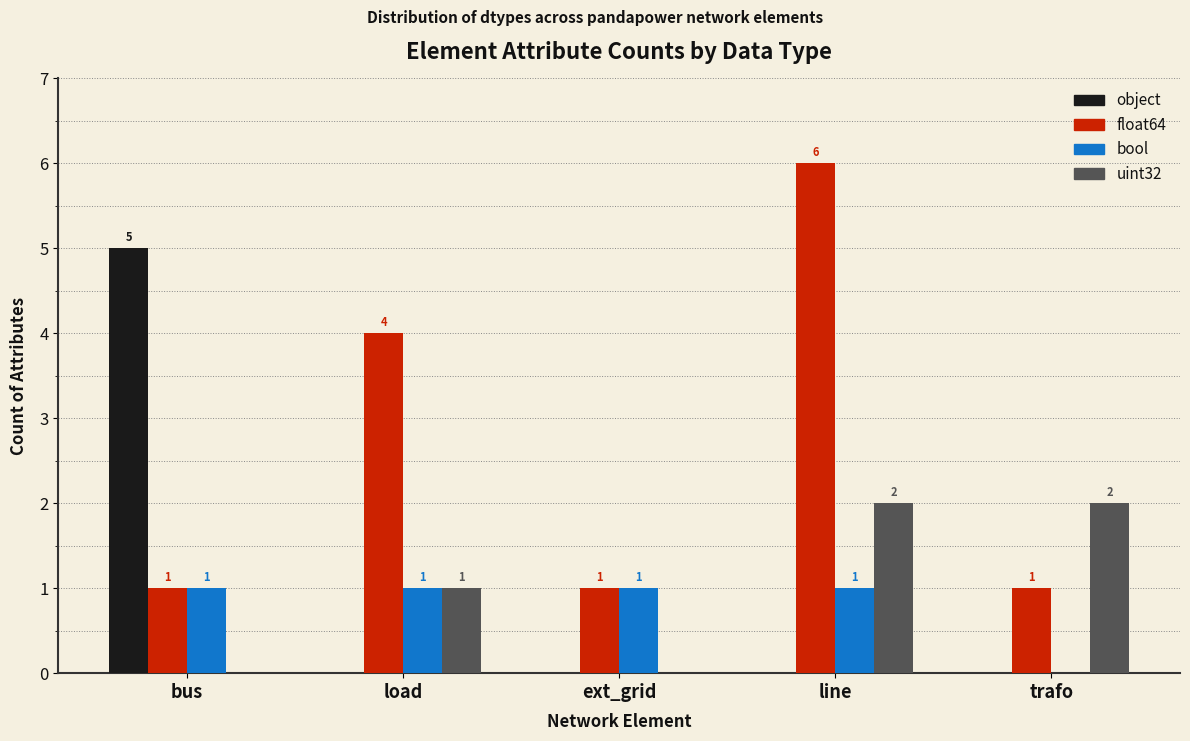

How many data points does each series have?

5